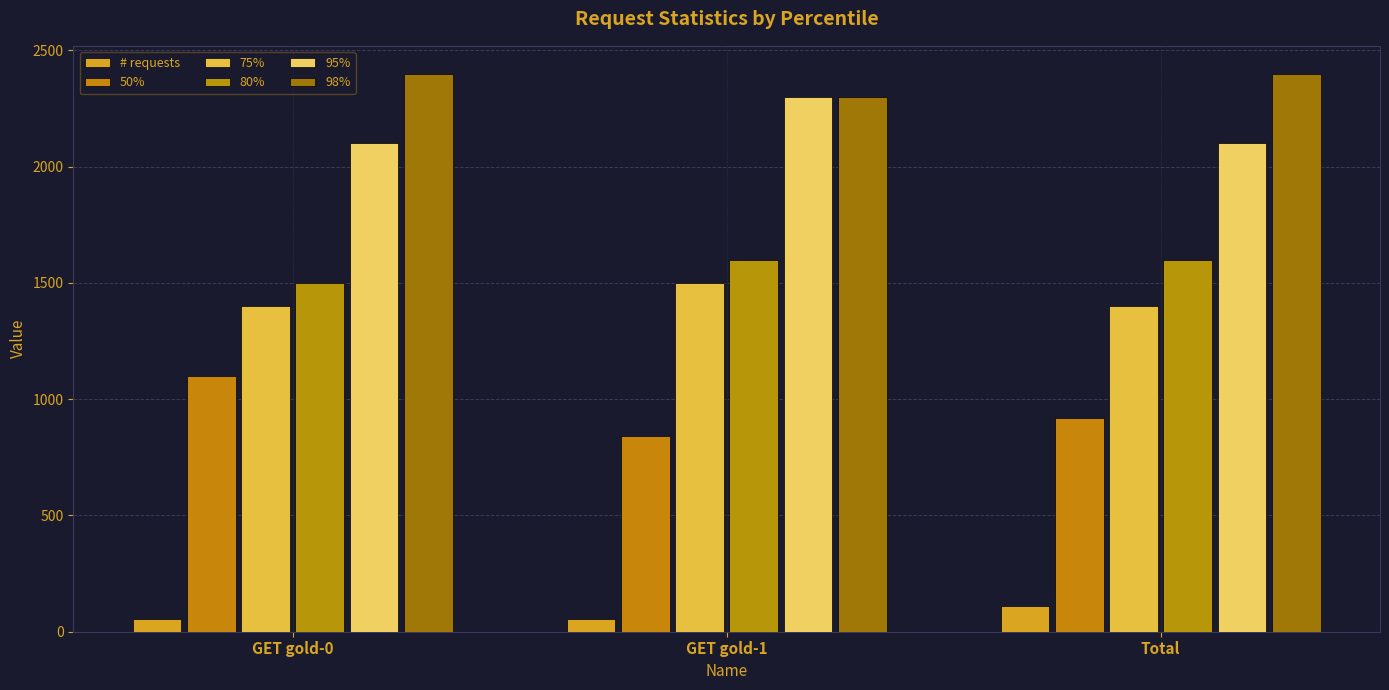

What is the sum of all 80% values?

4700